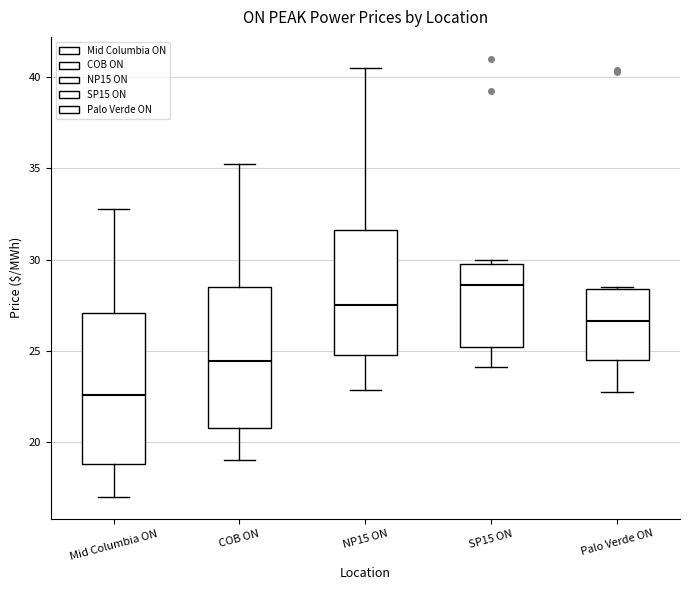

Which box has the highest median line?

SP15 ON